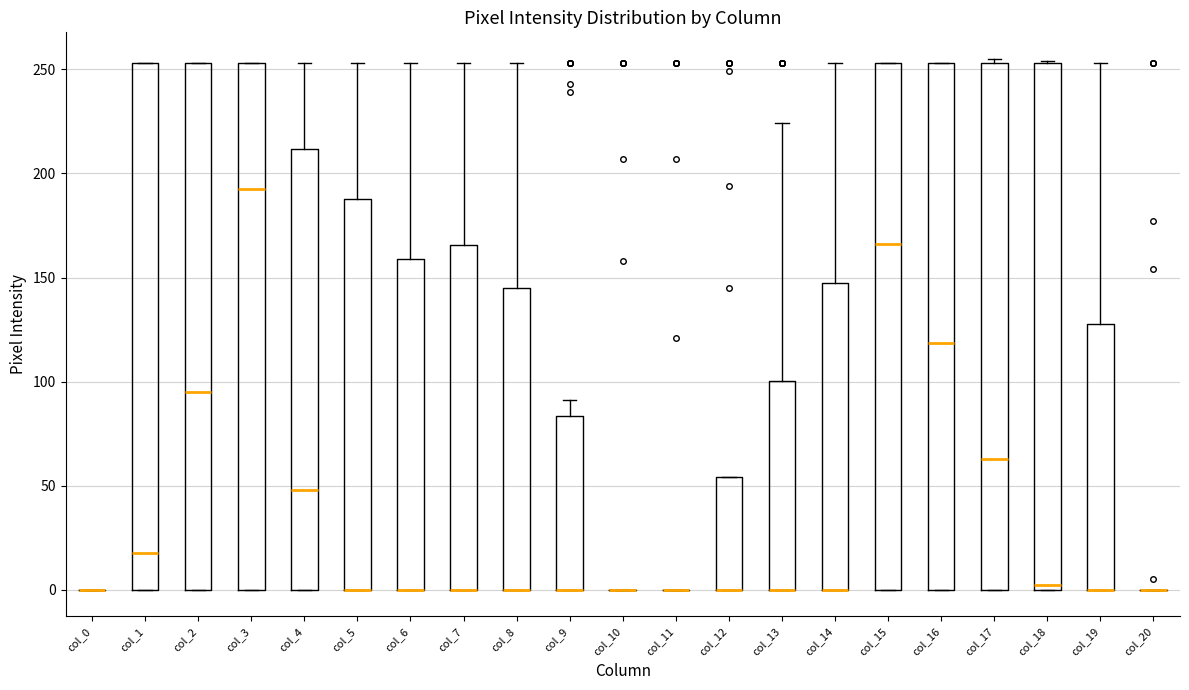

Where is the upper edge of the box for col_16 on the y-axis? The values are not printed on the chart, so give them approximately, as read against the axis.

255